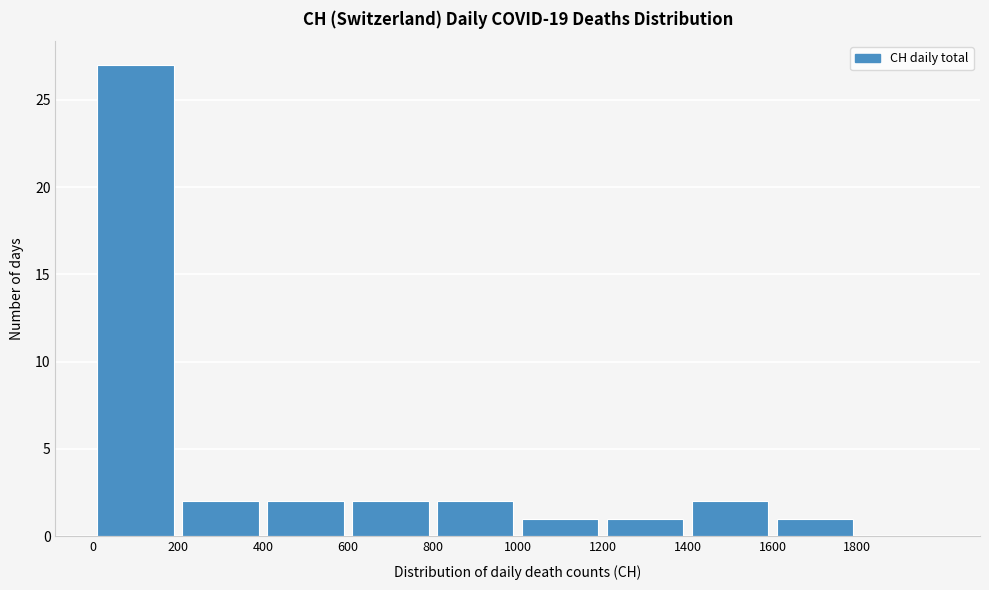

Reading left to right, transcribe this chart: for each bar, give the range it covers on the x-axis and its height. The values are not printed on the chart, so give them approximately, as read against the axis.

0 to 200: 27
200 to 400: 2
400 to 600: 2
600 to 800: 2
800 to 1000: 2
1000 to 1200: 1
1200 to 1400: 1
1400 to 1600: 2
1600 to 1800: 1
1800 to 2000: 0